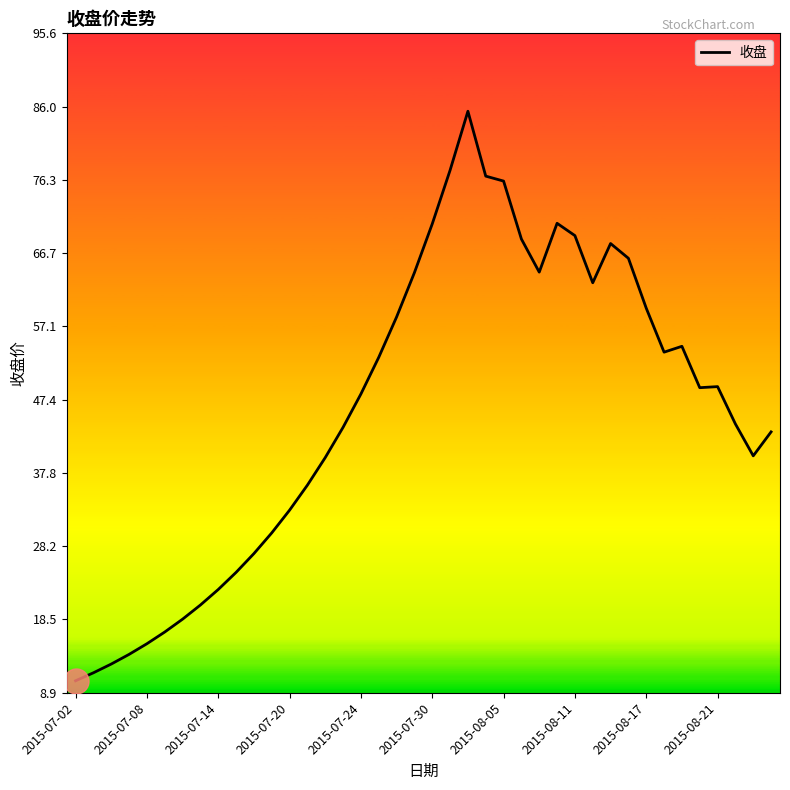

What is the minimum value shown in the chart?

10.5